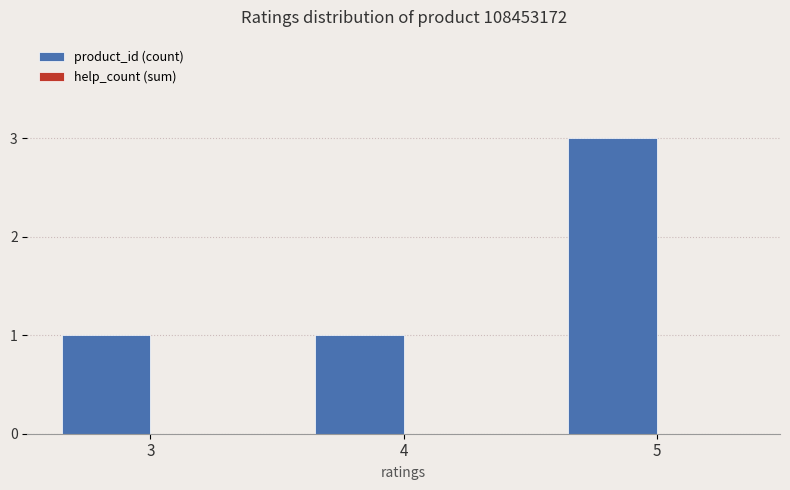

Reading left to right, transcribe all the data shown in this chart.

3=1	4=1	5=3